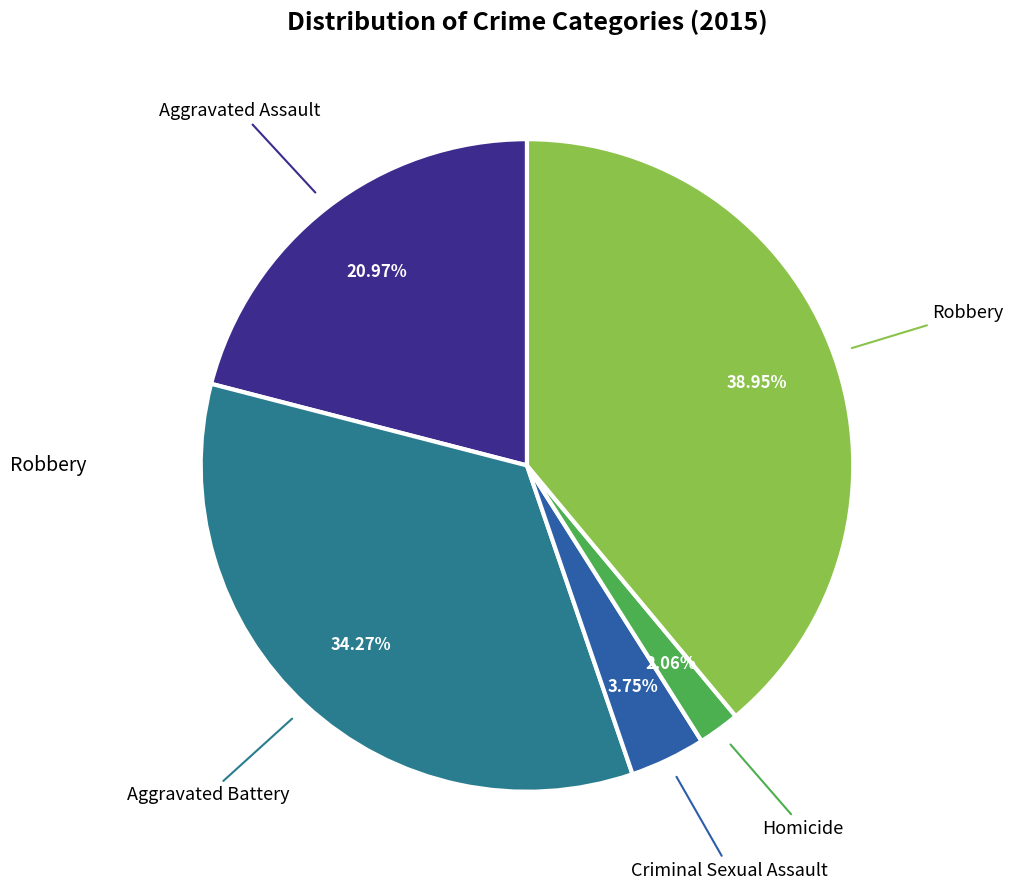

How many segments does this pie chart have?

5